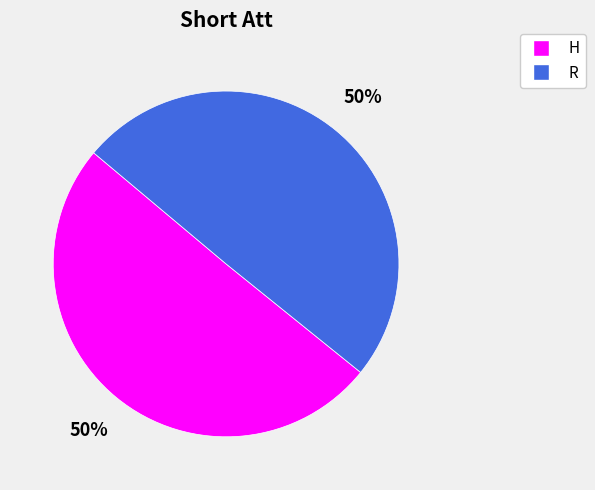

To the nearest percent, what percentage of the pie is H?

50%